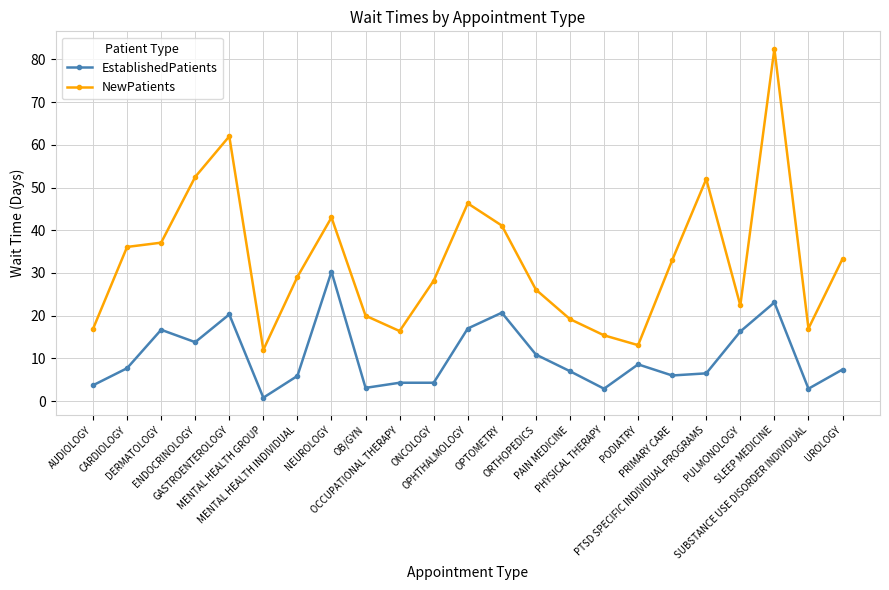

How many series are shown in this chart?

2